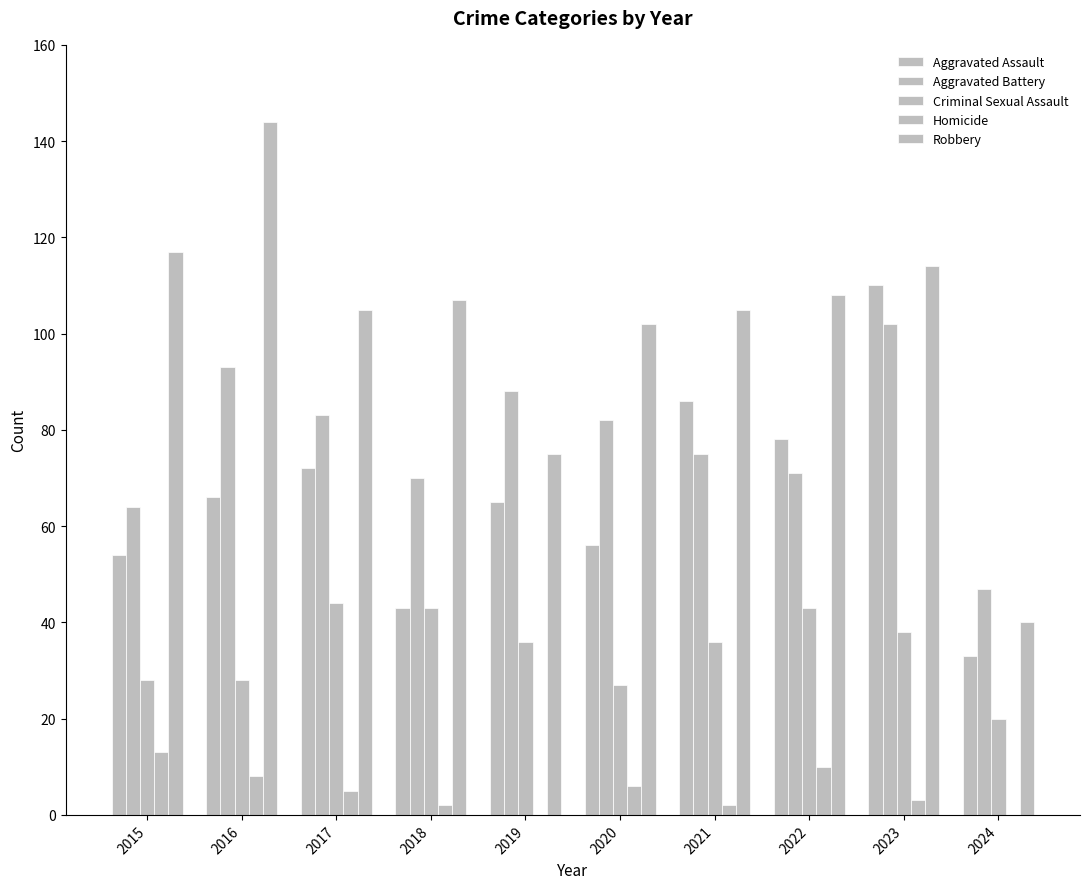

Are the bars horizontal?

No